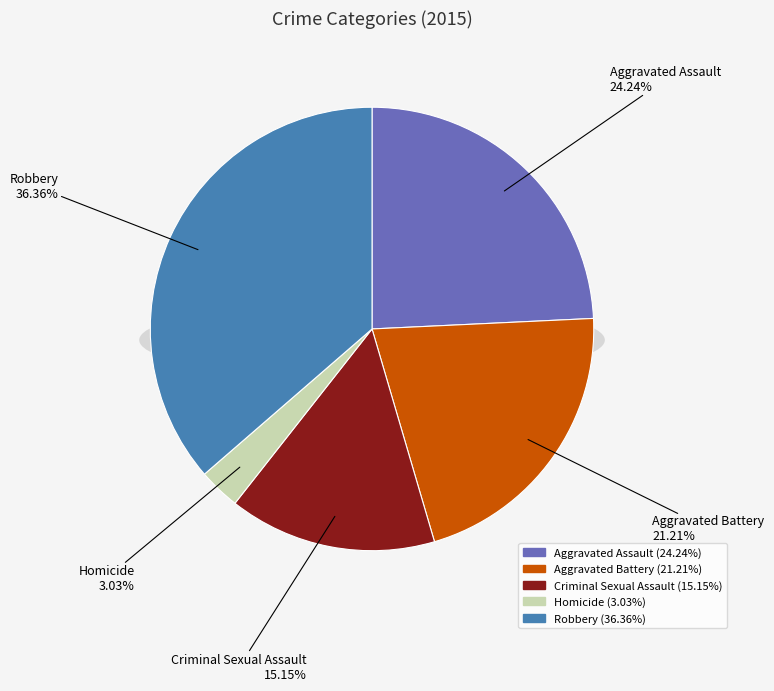

Count the number of slices in the pie.

5